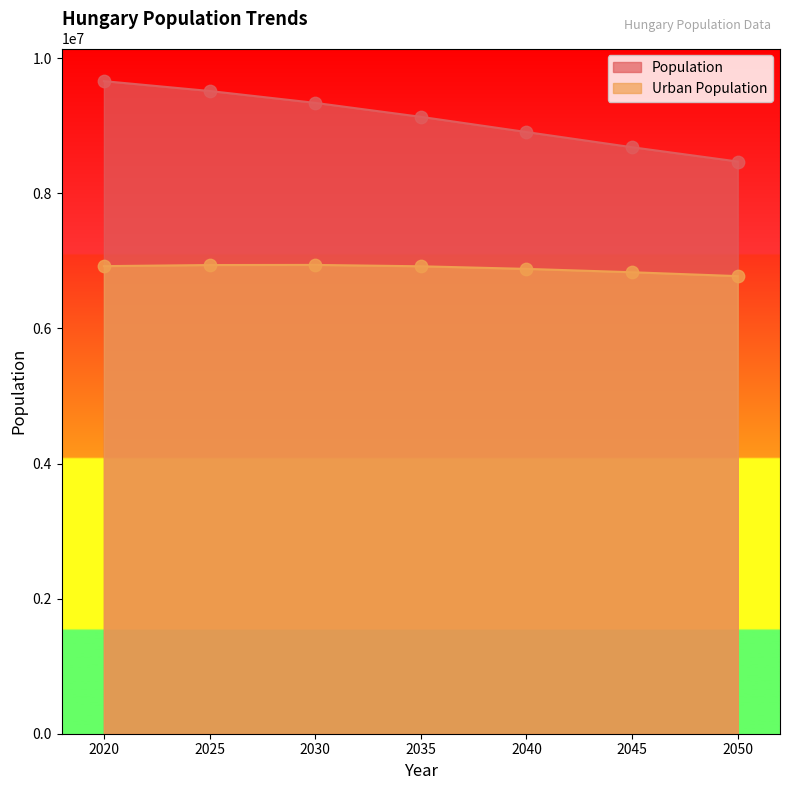

At which category is the sum across all series the highest?

2020